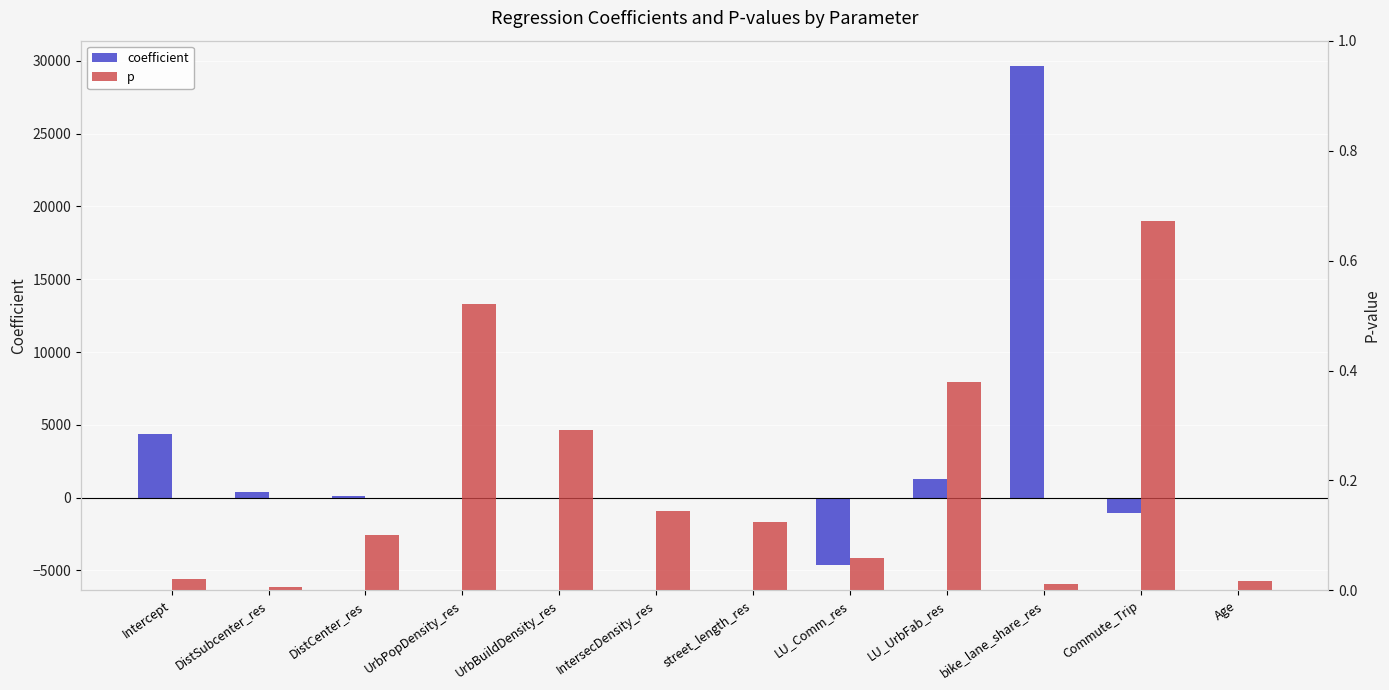

What value does the p series have at LU_Comm_res?

0.1